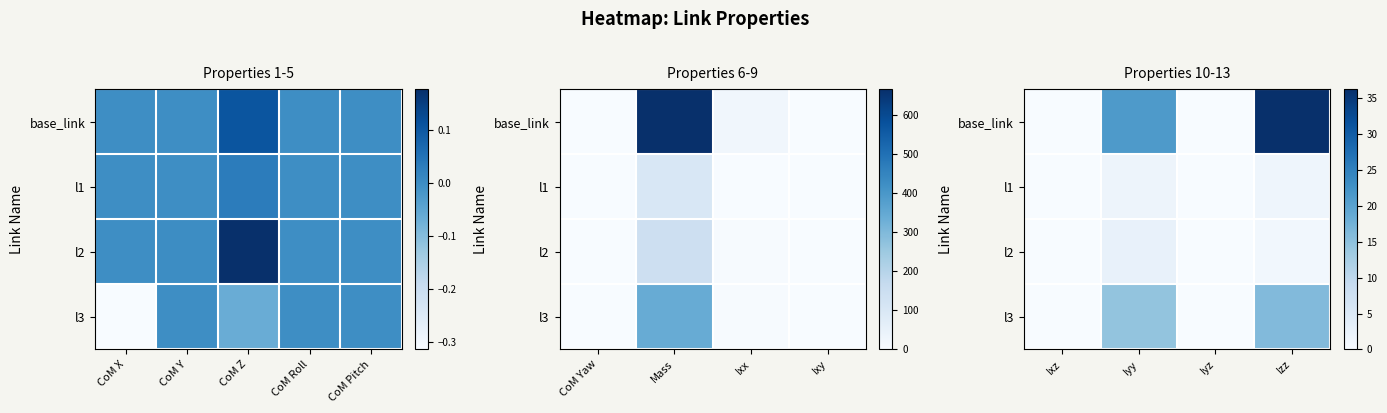

Rank the series by their maximum value, from highest to lowest.

base_link, l3, l2, l1